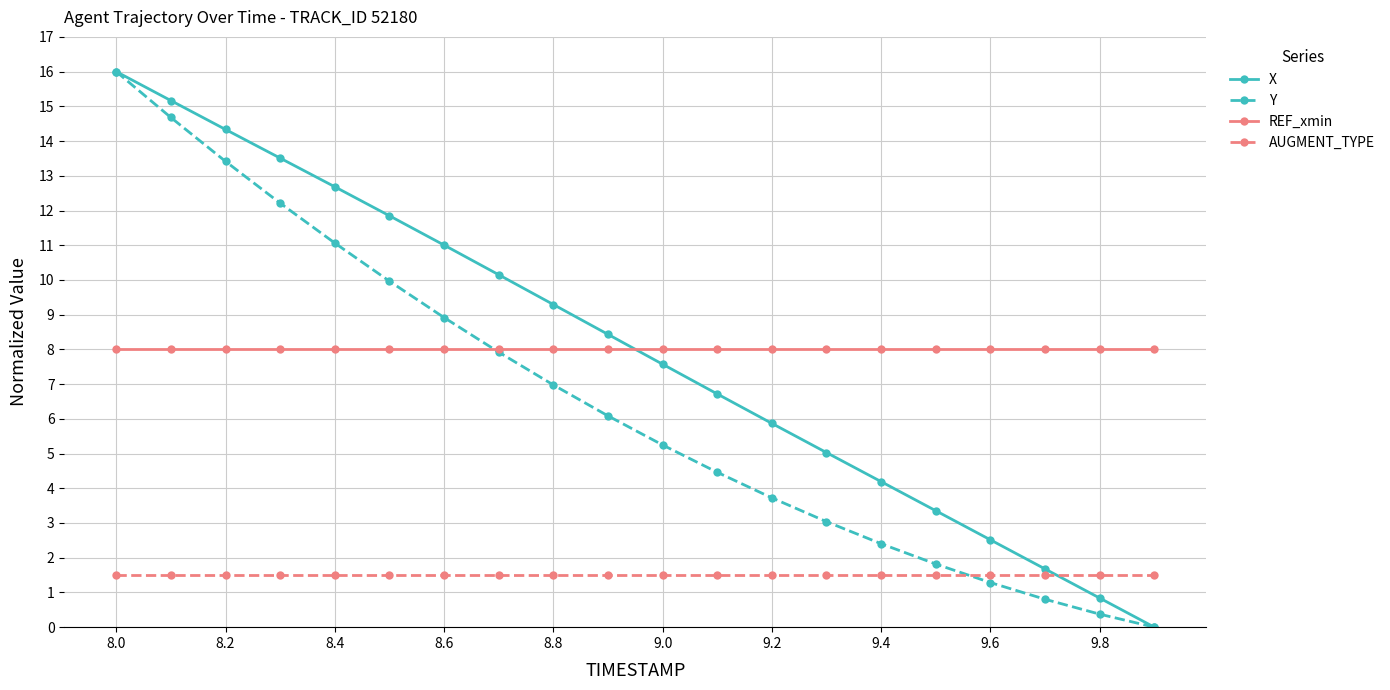

What is the value of the REF_xmin point at the 9th from the left?

8.0